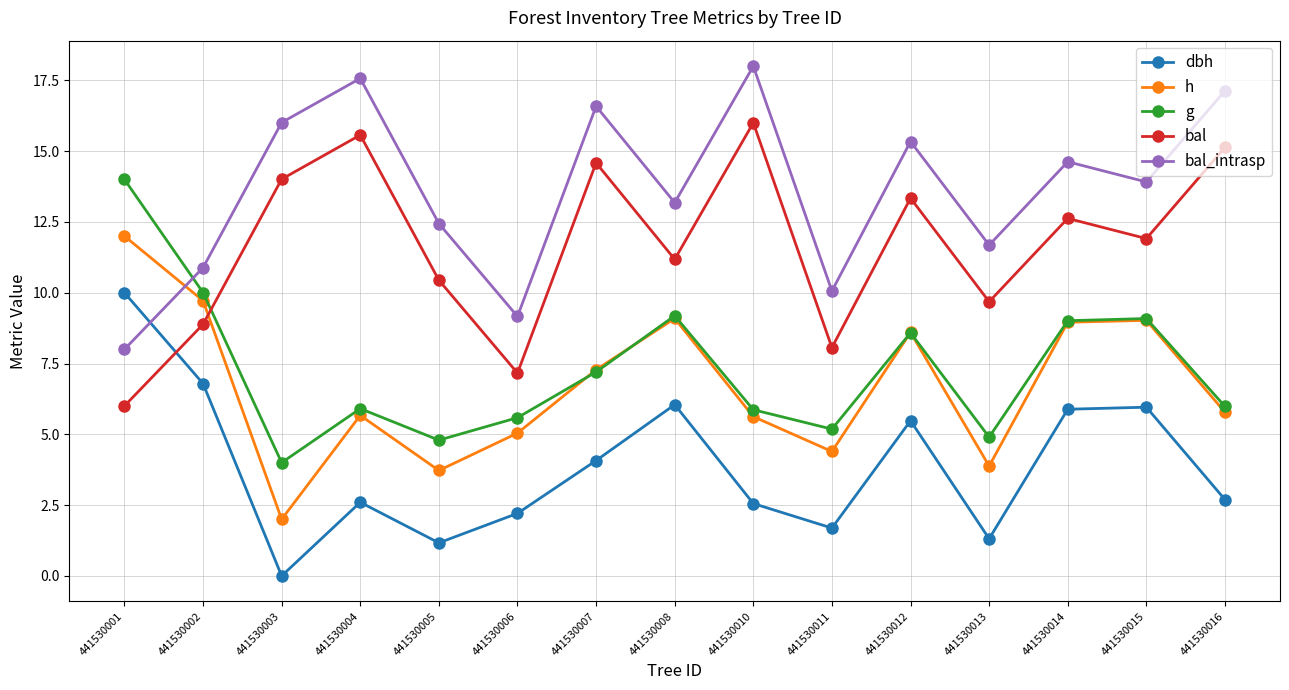

Is the value of g at 441530011 greater than the value of bal_intrasp at 441530005?

No